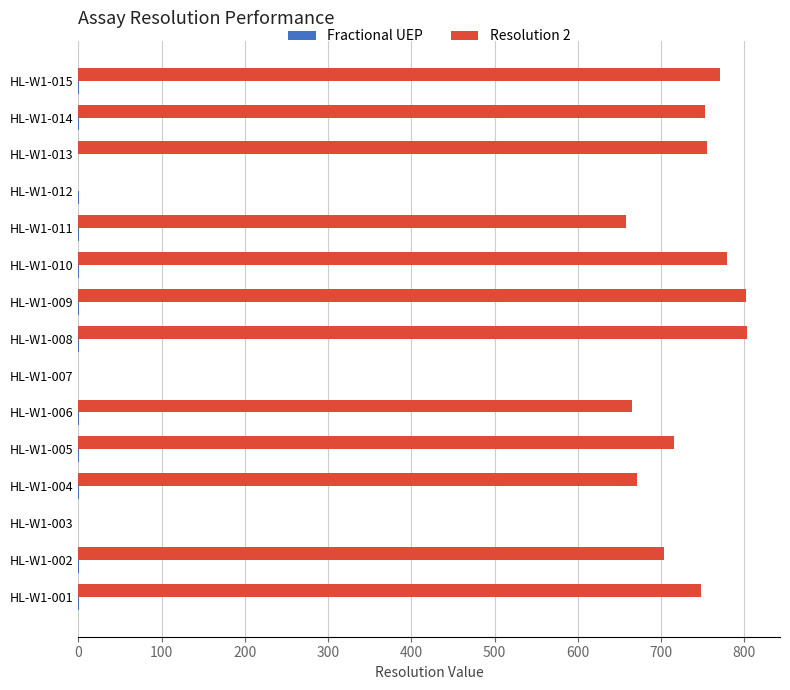

How many values in the Resolution 2 series exceed 715?

8